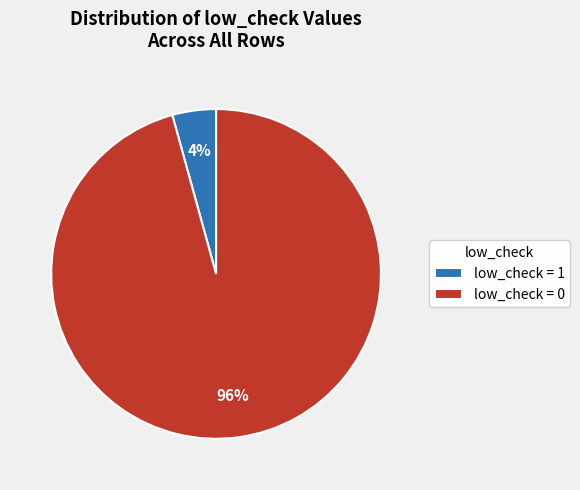

To the nearest percent, what is the combined percentage of low_check = 0 and low_check = 1?

100%